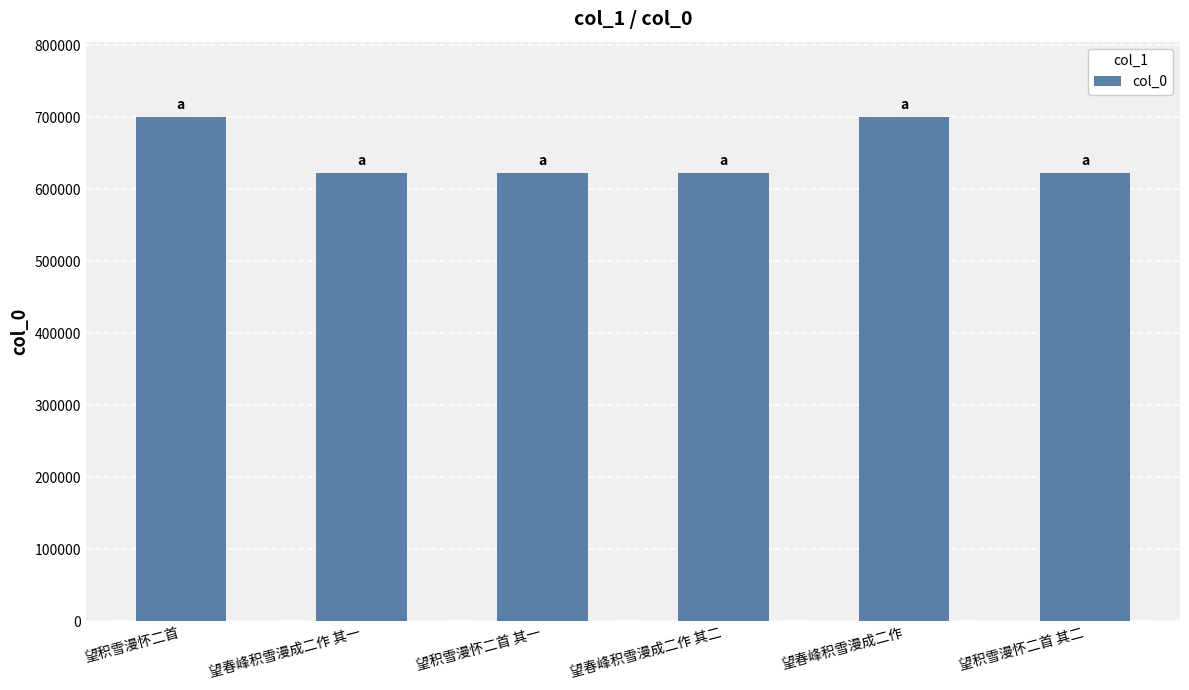

Approximately how many times larger is the value at 望春峰积雪漫成二作 其一 compared to 望积雪漫怀二首 其一?

1.0